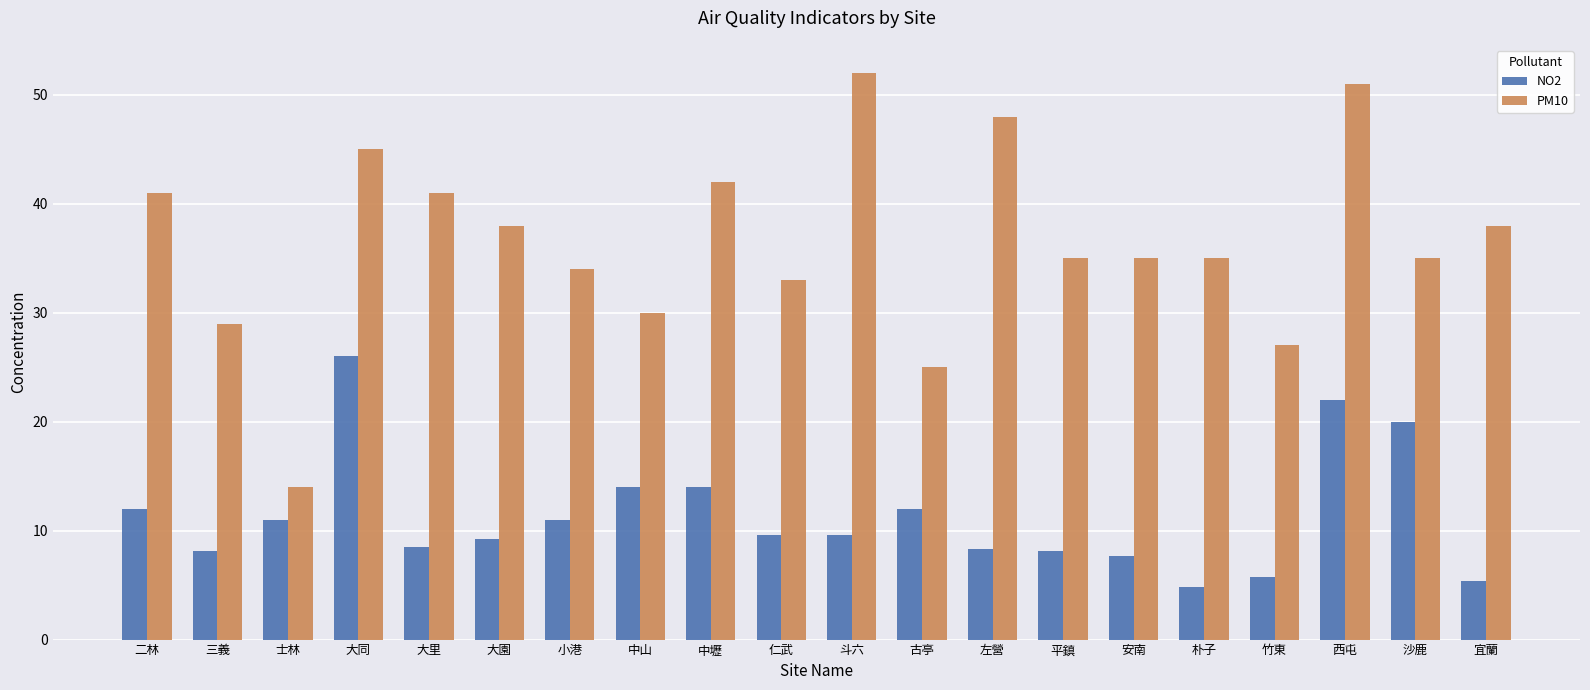

Rank the series by their average value, from lowest to highest.

NO2, PM10